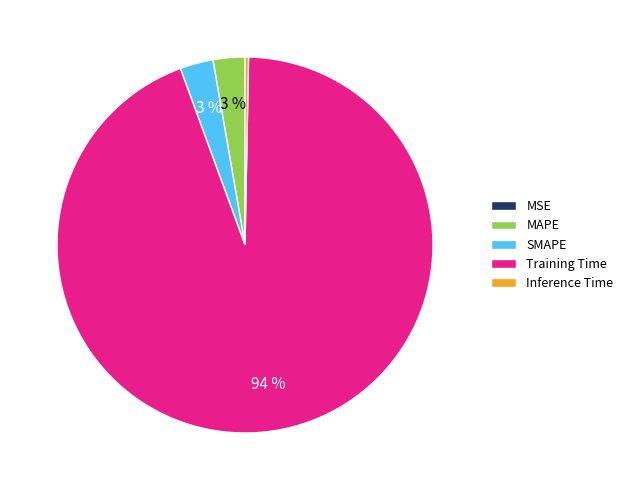

Which slice is the largest?

Training Time